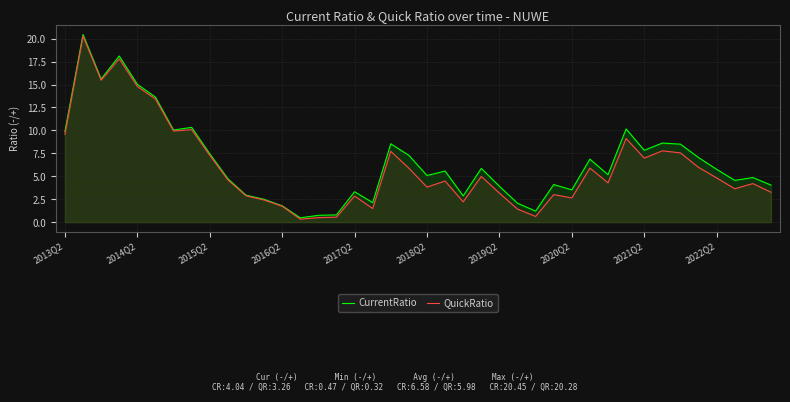

How many interior local peaks does the CurrentRatio series have?

12